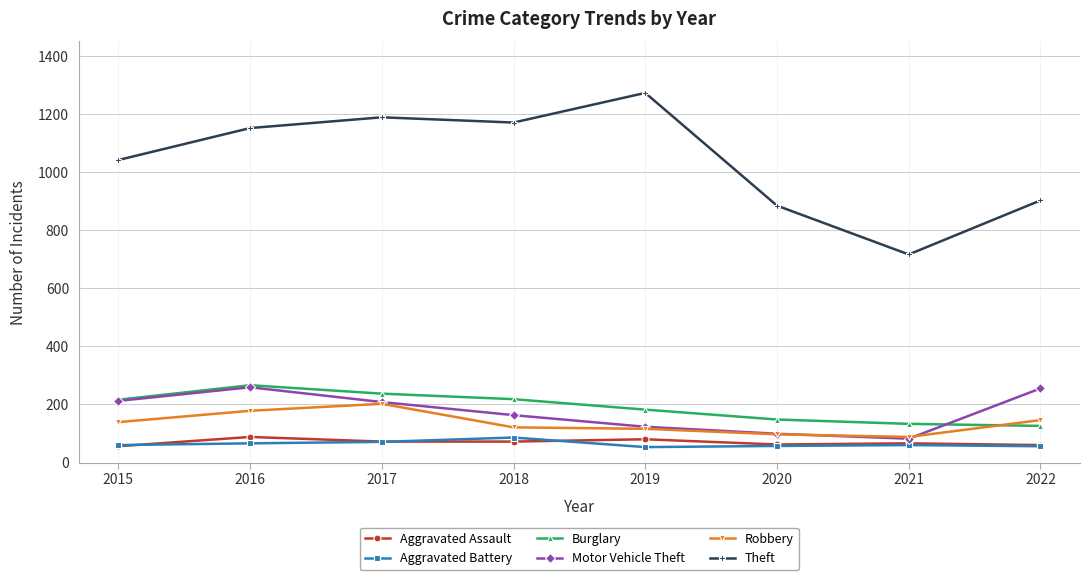

Does the chart have visible grid lines?

Yes